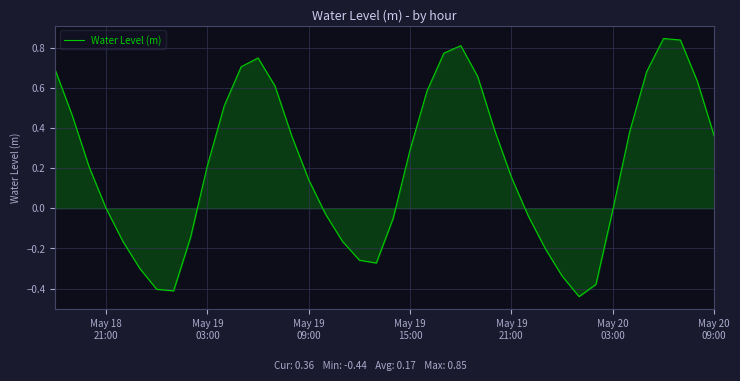

What is the difference between the maximum and minimum values?

1.3